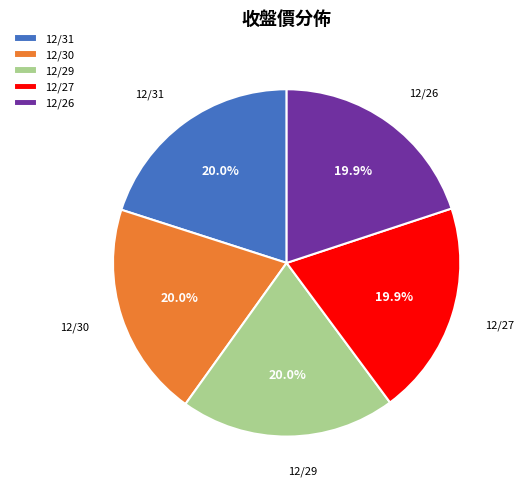

To the nearest percent, what is the average slice percentage?

20%